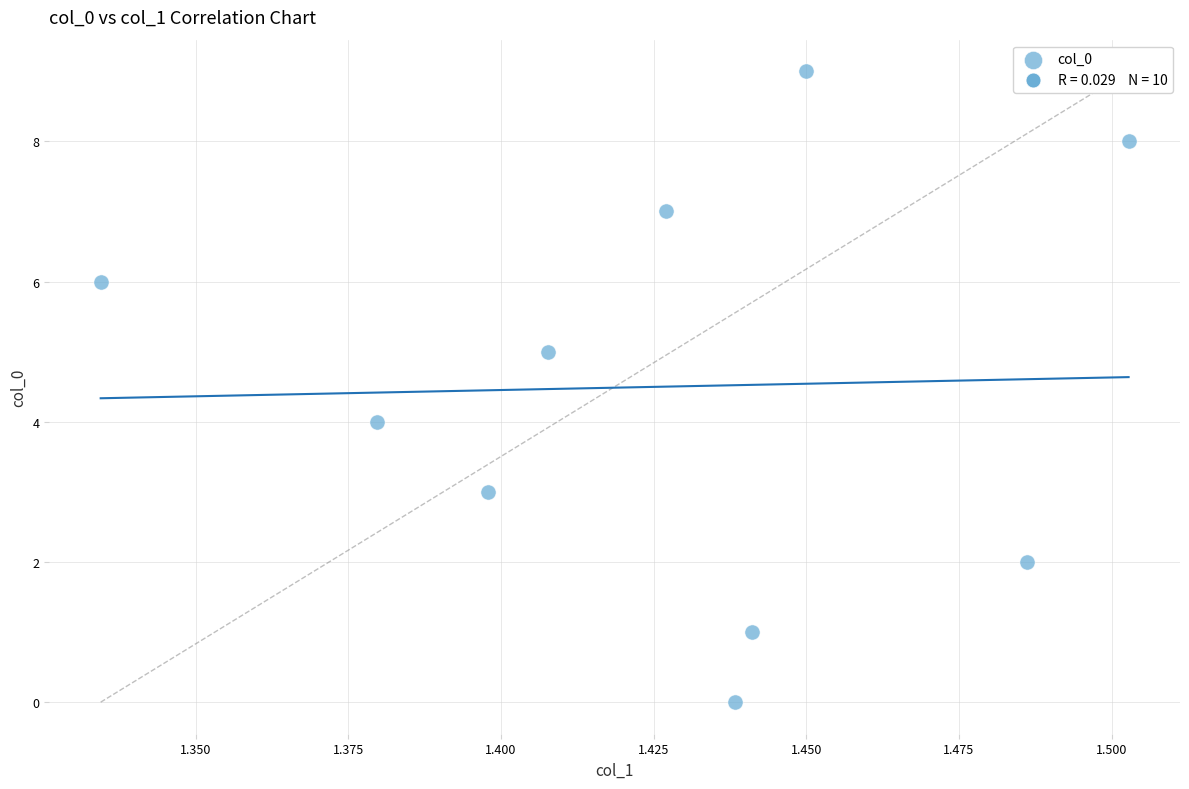

What is the range of Y values (max minus min)?

9